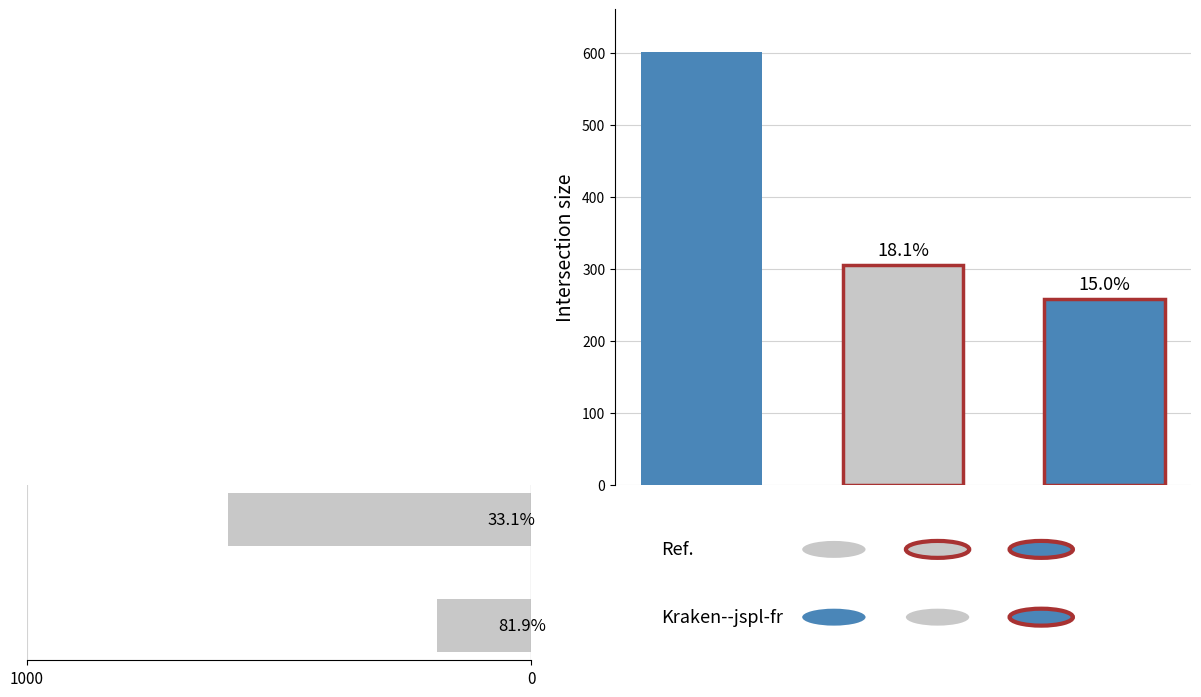

The value at 0.2 is 166. True or false?

False